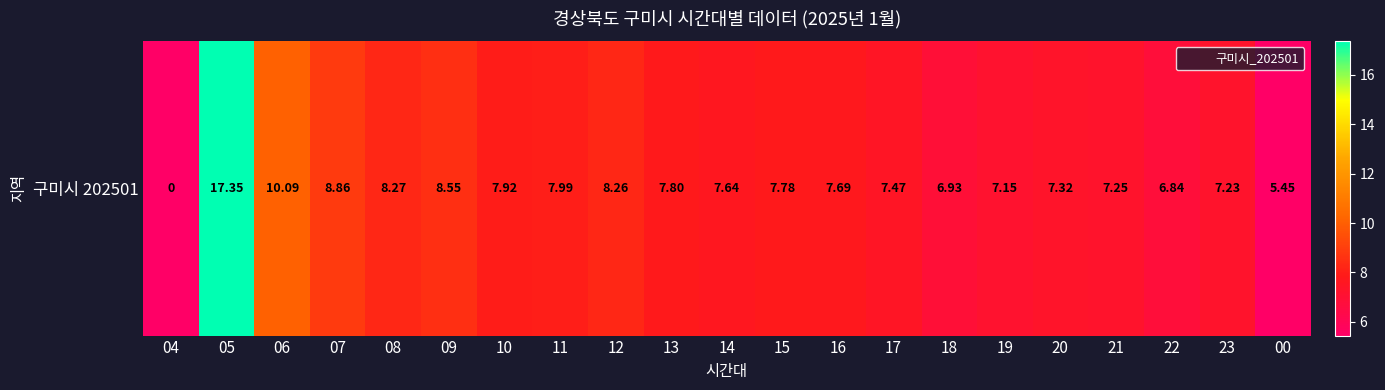

What is the maximum value shown in the chart?

17.4